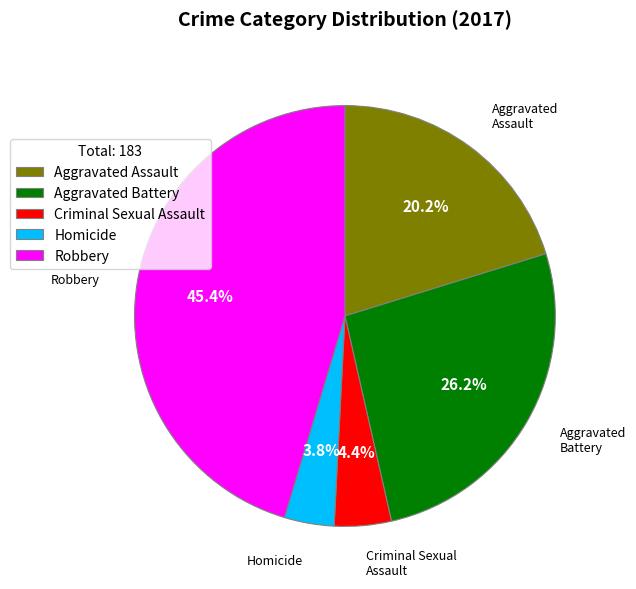

Does any single category account for the majority?

No